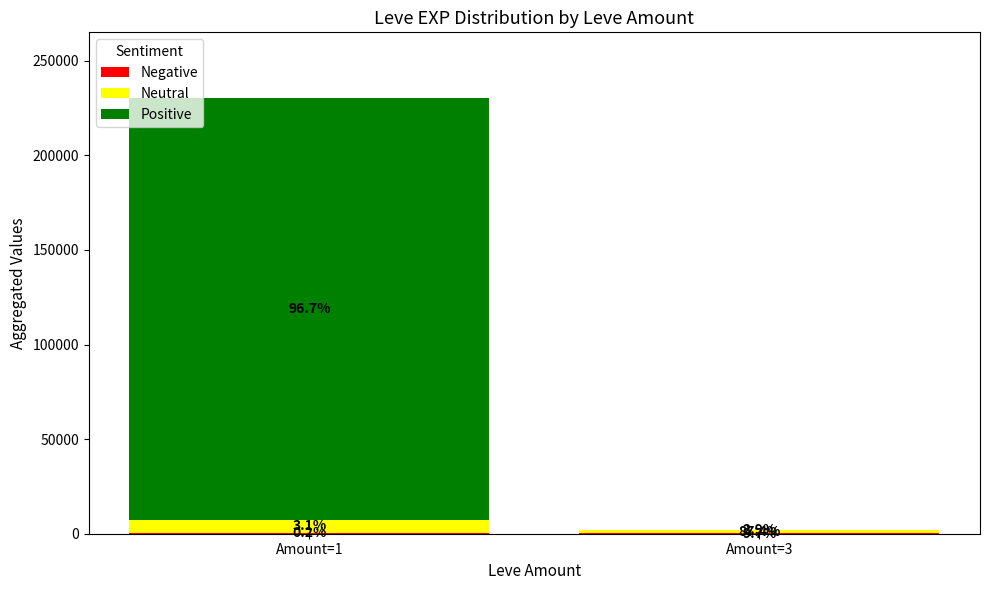

At how many categories does at least one series exceed 62650?

1